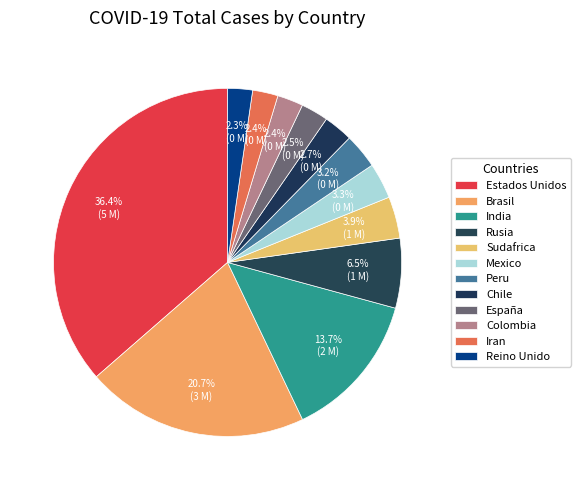

Which has a higher value, Reino Unido or Sudafrica?

Sudafrica